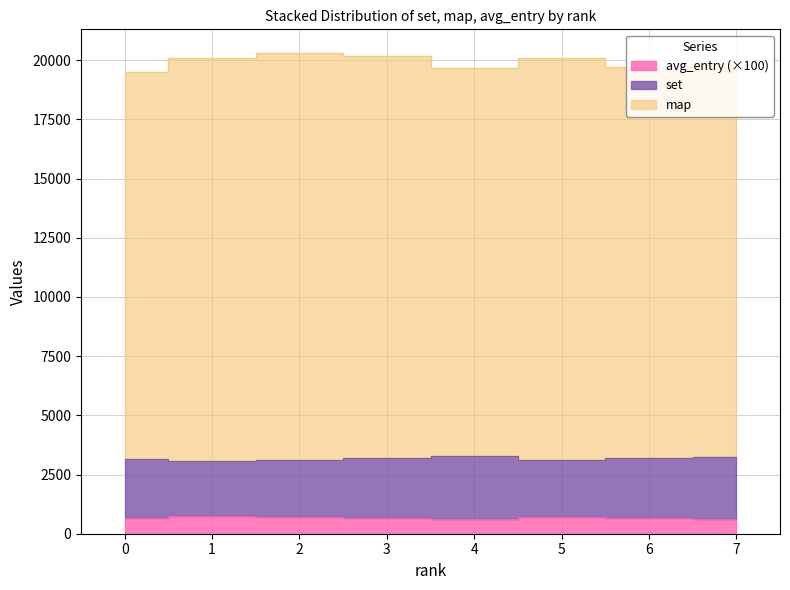

Count the number of categories in the chart.

8